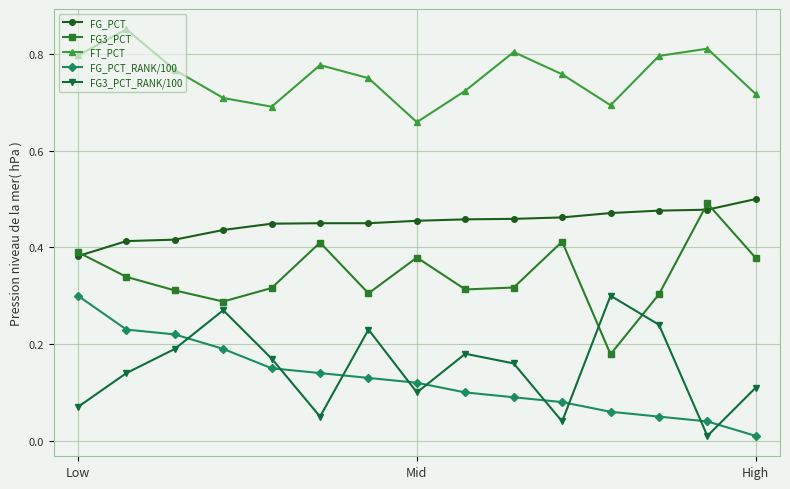

Which series has the largest total across all categories?

FT_PCT